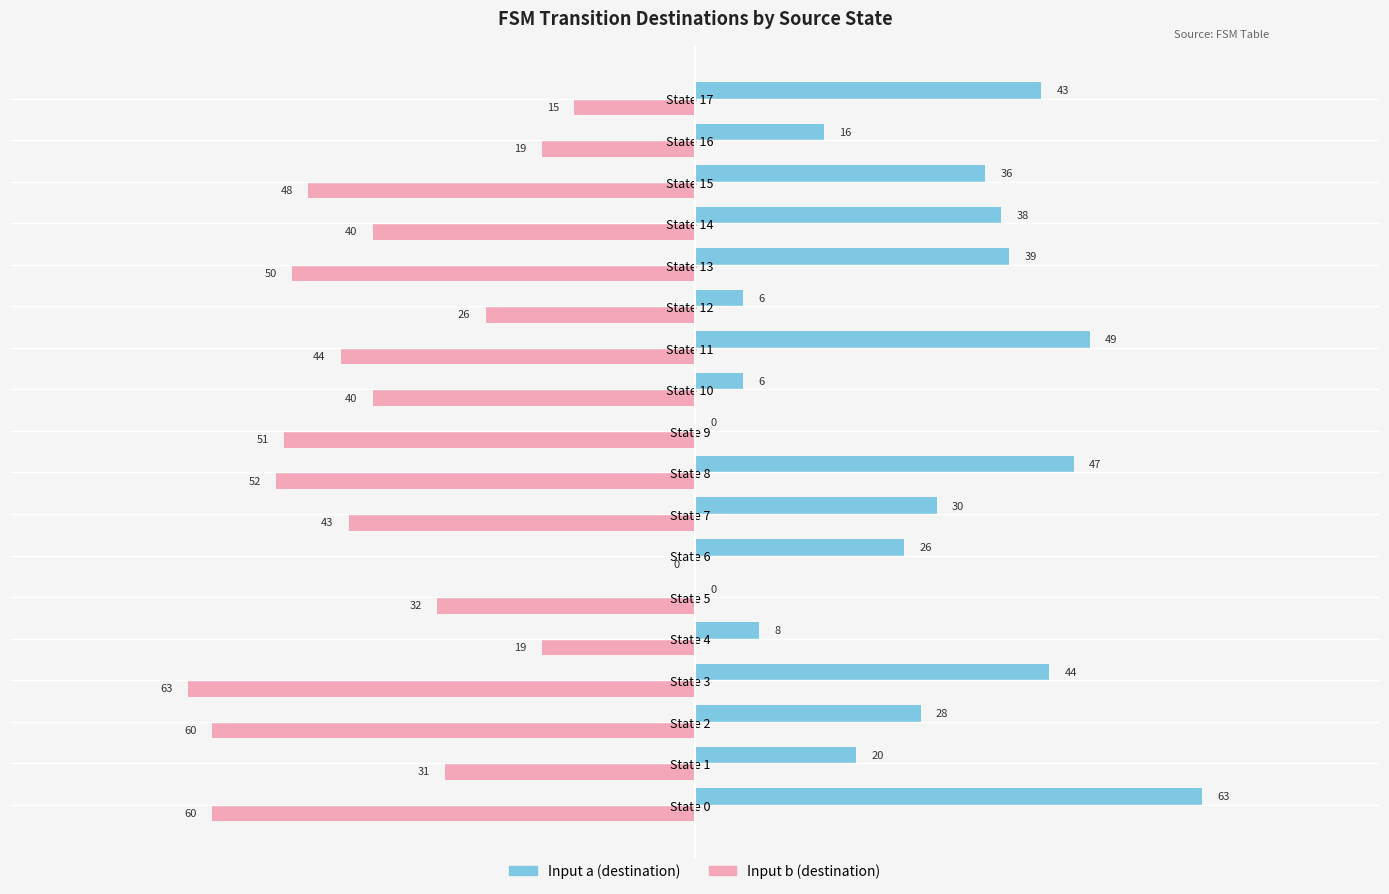

How many distinct data groups are displayed?

2